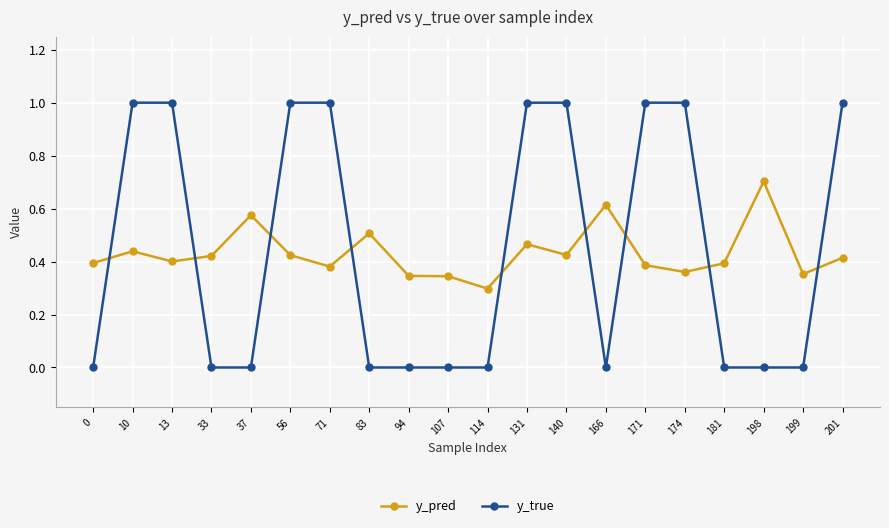

Where is y_pred nearest to the value 0?

114